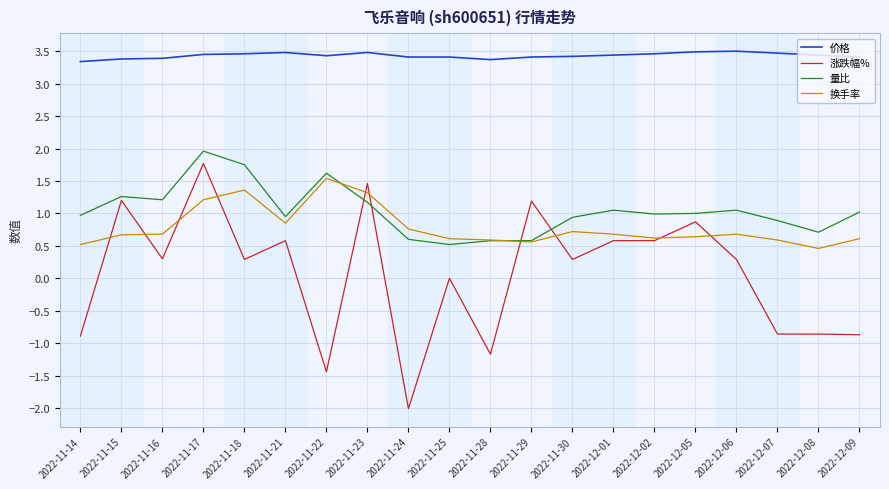

What is the sum of all 涨跌幅% values?

1.3